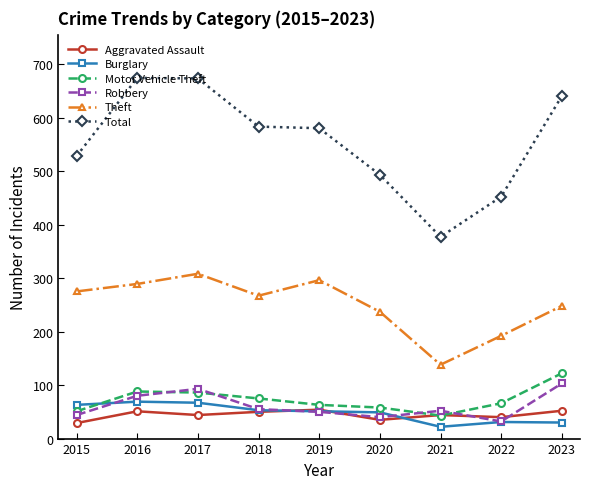

Where is the first local maximum for Aggravated Assault?

2016